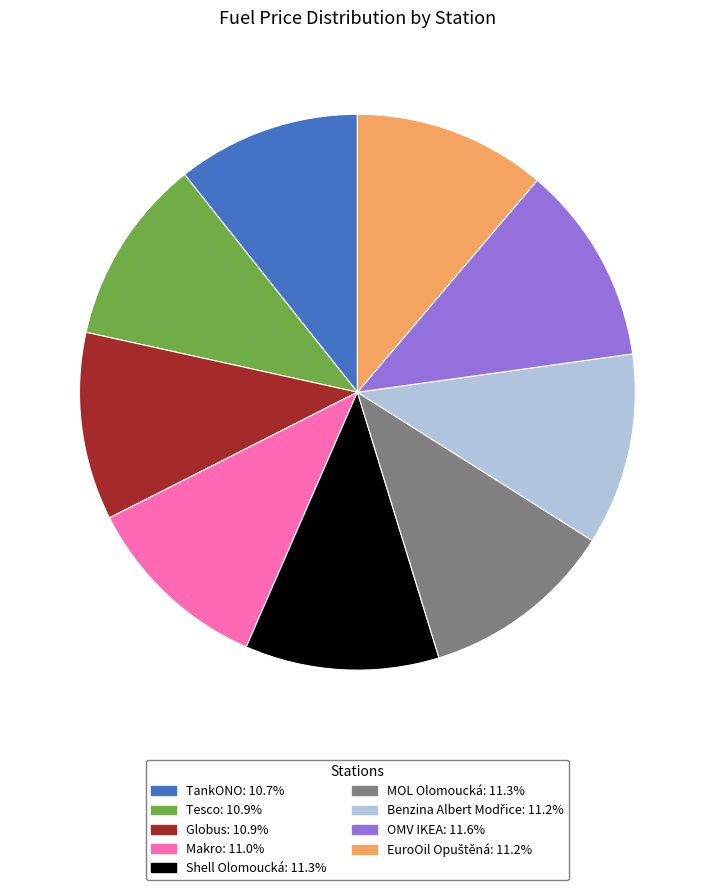

Approximately how many times larger is the value at Makro compared to Shell Olomoucká?

1.0